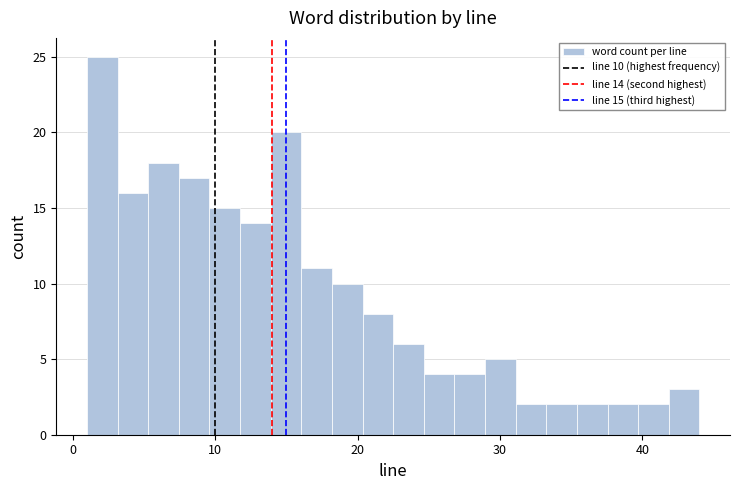

Read against the x-axis, roughly where is the centre of the tallest bar?

2